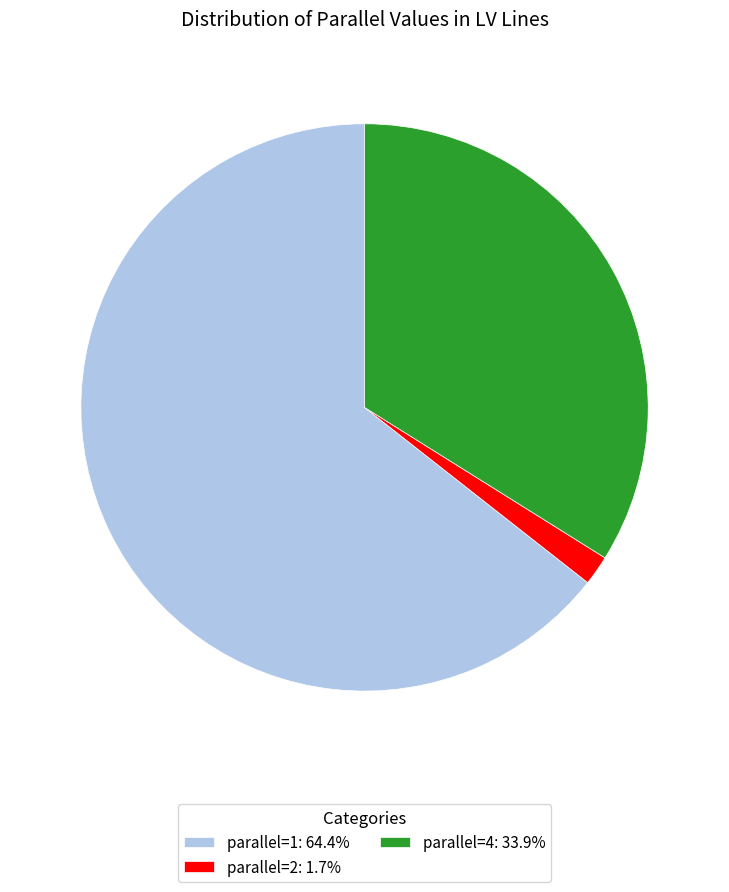

Is there a majority slice in this chart?

Yes